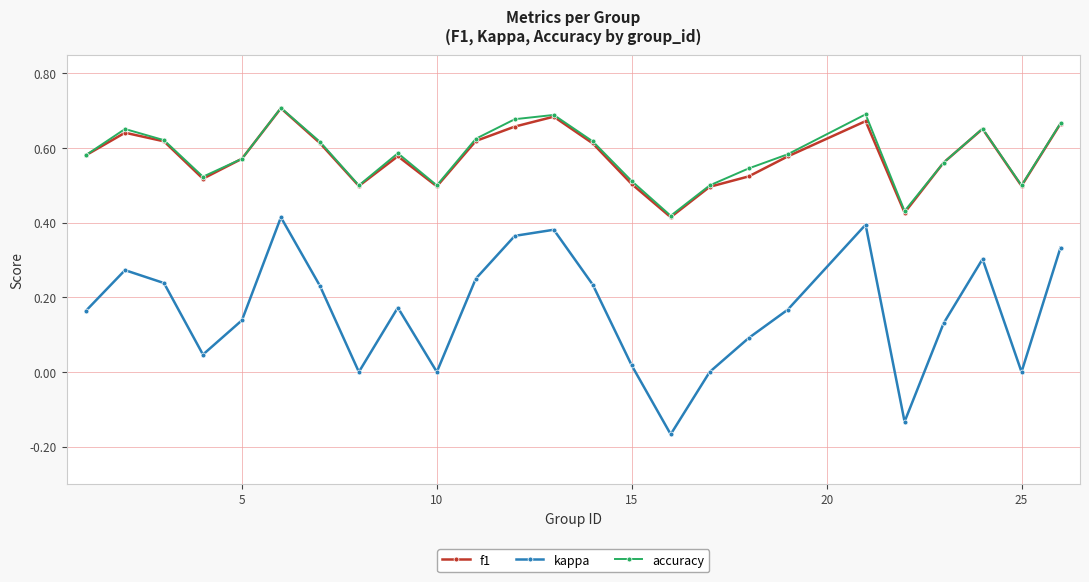

True or false: kappa and accuracy intersect in this chart.

False